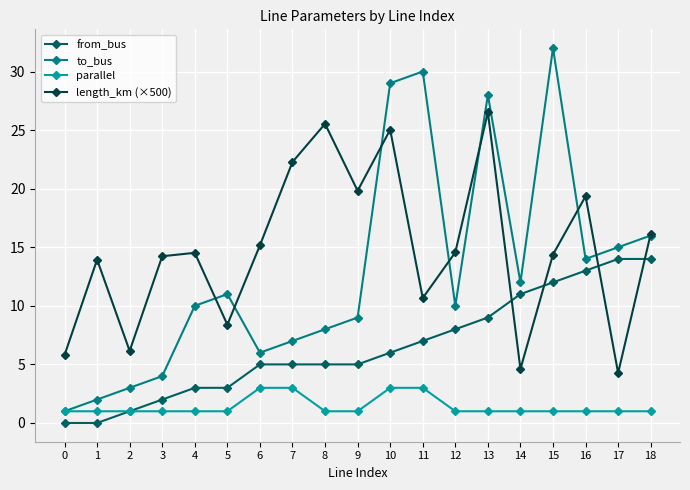

True or false: length_km (×500) and parallel intersect in this chart.

False